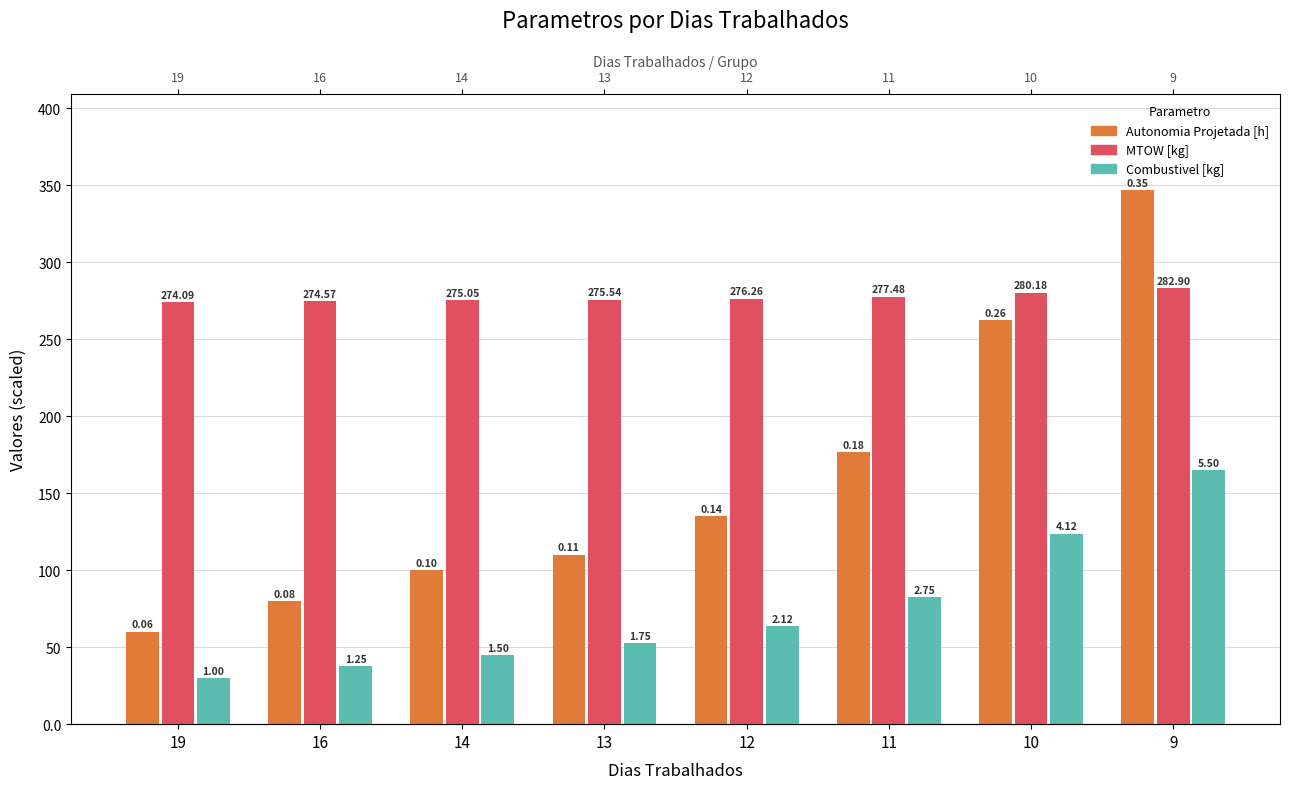

Which series has the largest total across all categories?

MTOW [kg]